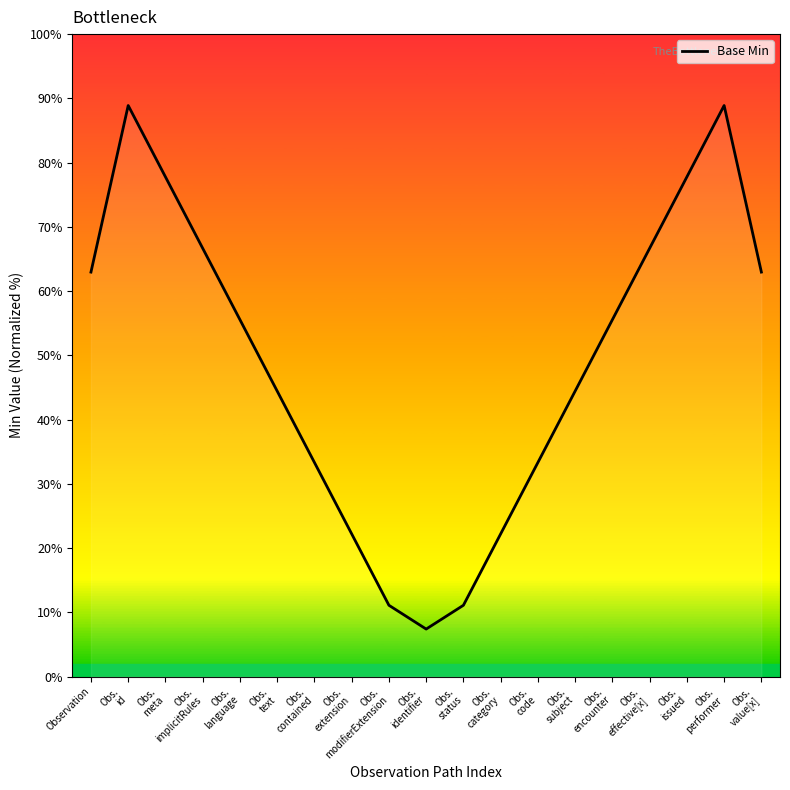

How many values are below 55?

9